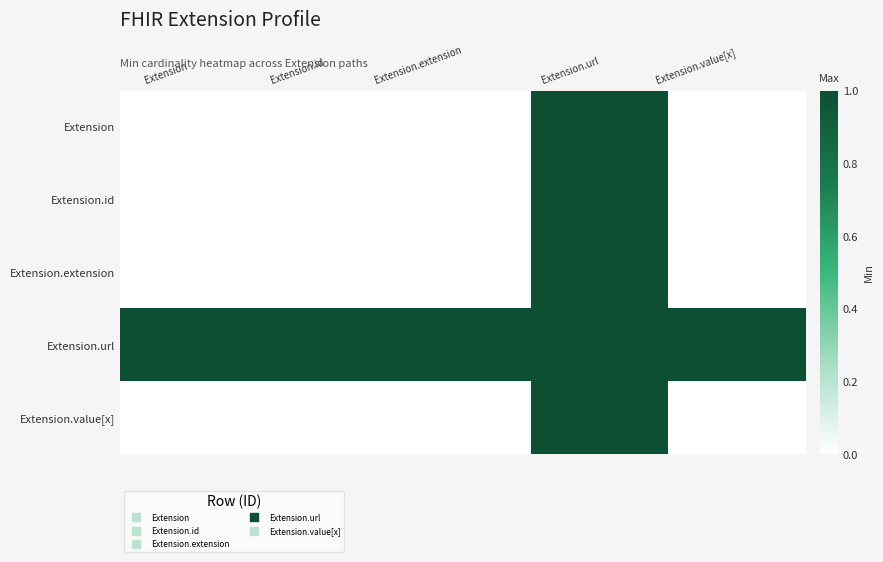

Reading left to right, what are all the values shown in this chart?

Extension: Extension=0	Extension.id=0	Extension.extension=0	Extension.url=1	Extension.value[x]=0
Extension.id: Extension=0	Extension.id=0	Extension.extension=0	Extension.url=1	Extension.value[x]=0
Extension.extension: Extension=0	Extension.id=0	Extension.extension=0	Extension.url=1	Extension.value[x]=0
Extension.url: Extension=1	Extension.id=1	Extension.extension=1	Extension.url=1	Extension.value[x]=1
Extension.value[x]: Extension=0	Extension.id=0	Extension.extension=0	Extension.url=1	Extension.value[x]=0